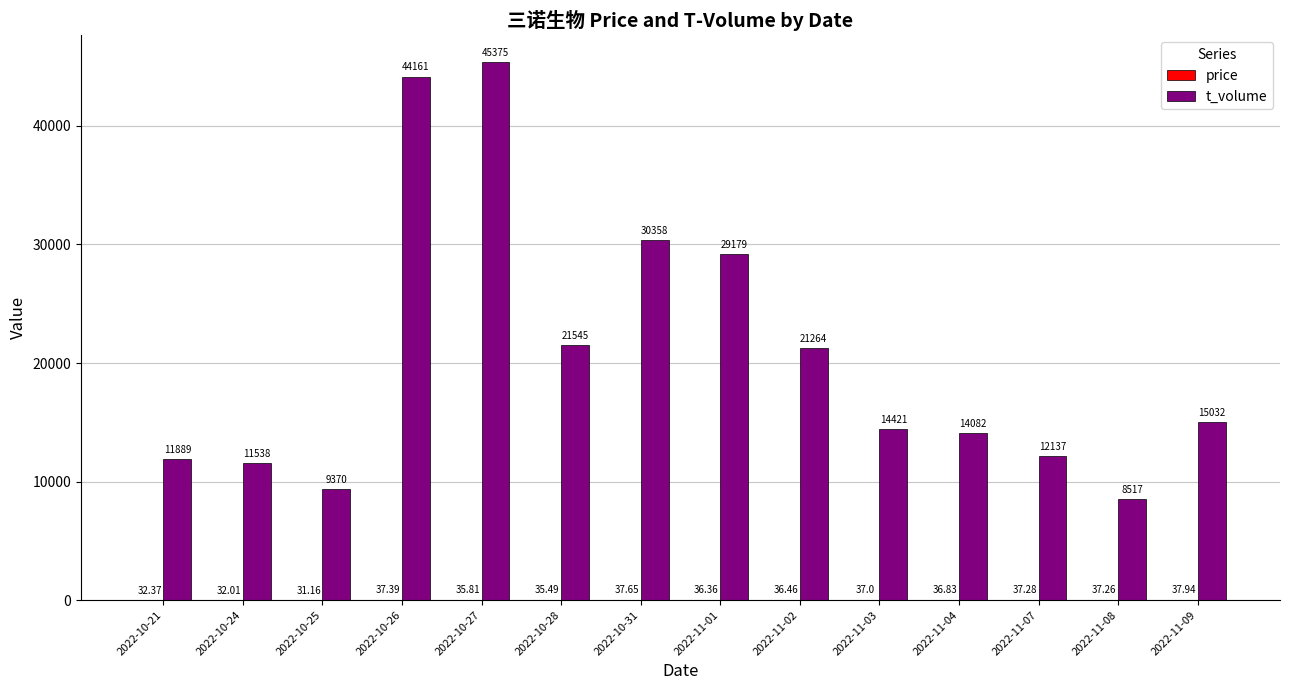

At which category is the sum across all series the highest?

2022-10-27